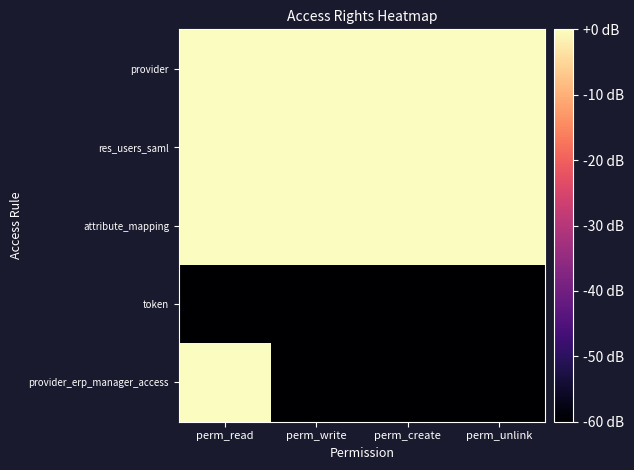

How many distinct data groups are displayed?

5